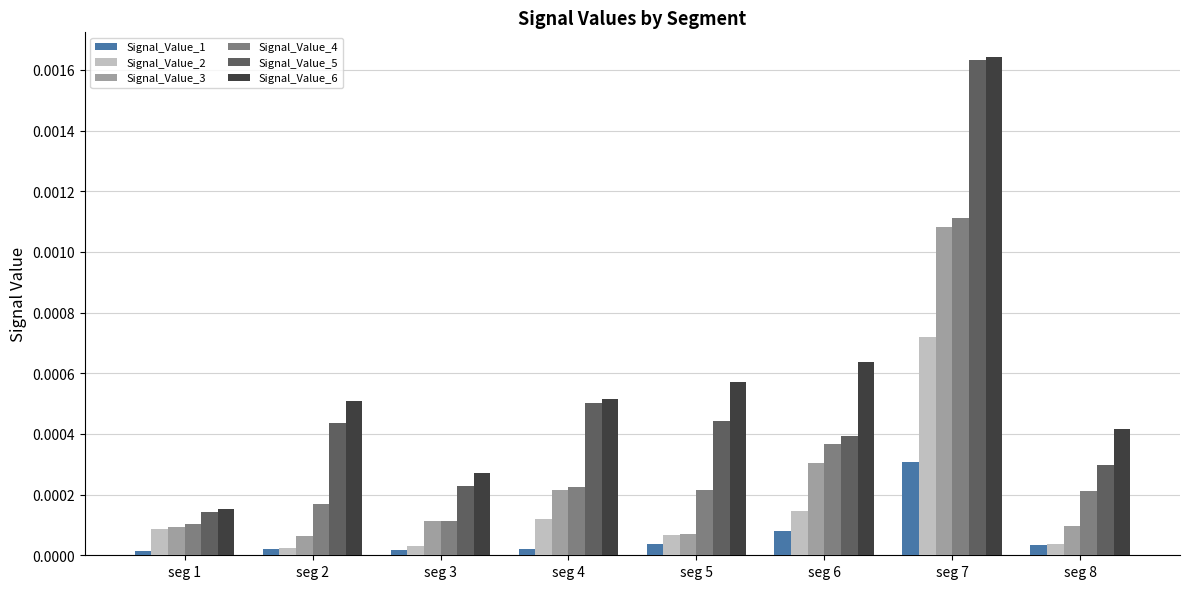

Are the bars horizontal?

No